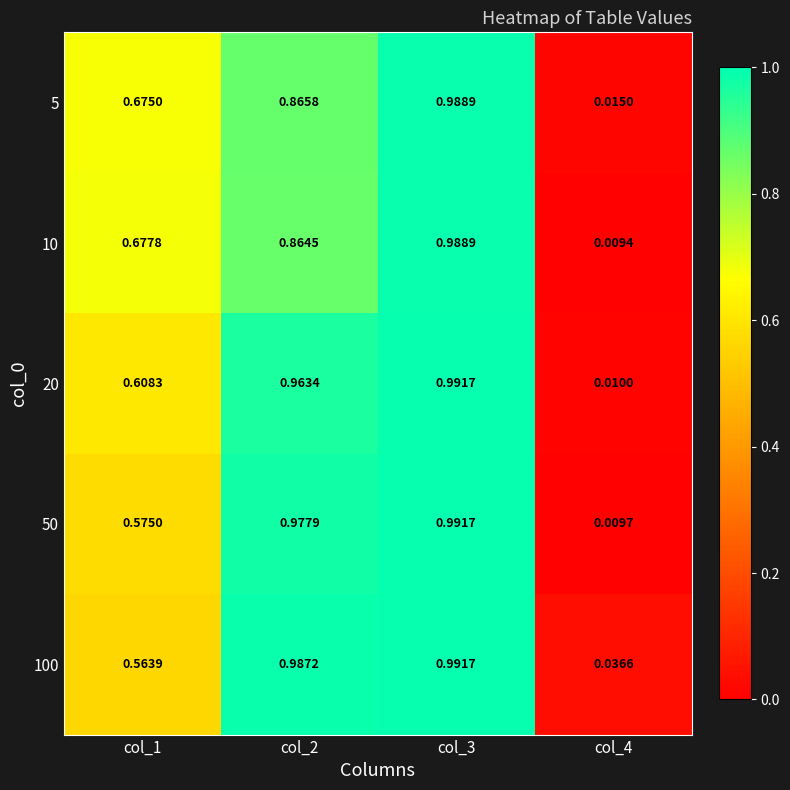

At how many categories does at least one series exceed 0?

4